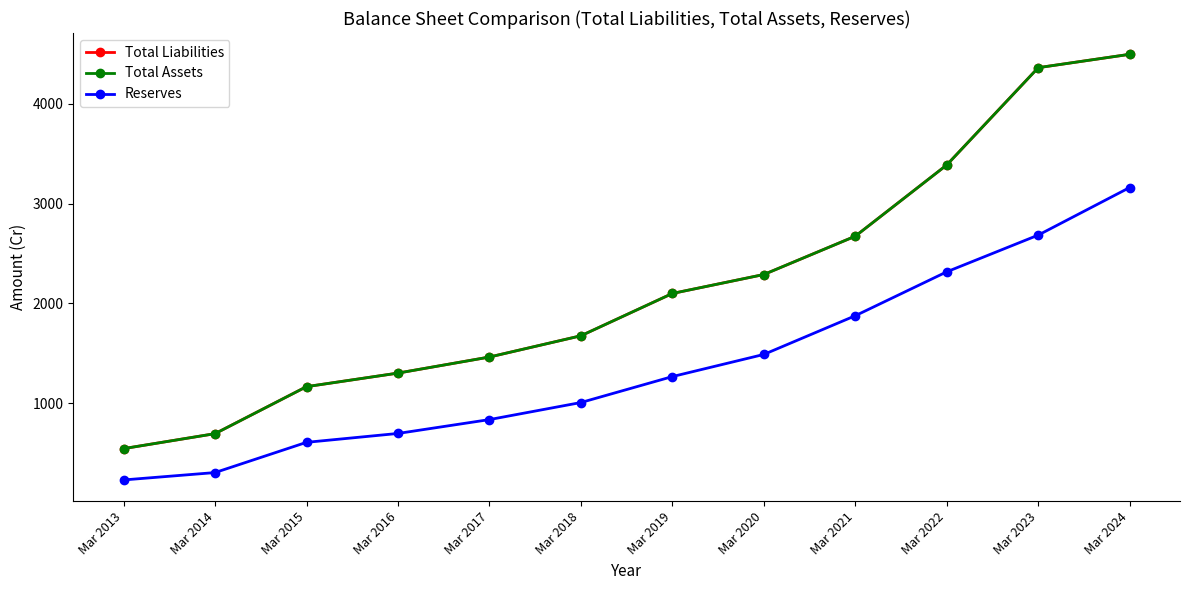

How many lines are shown in the chart?

3